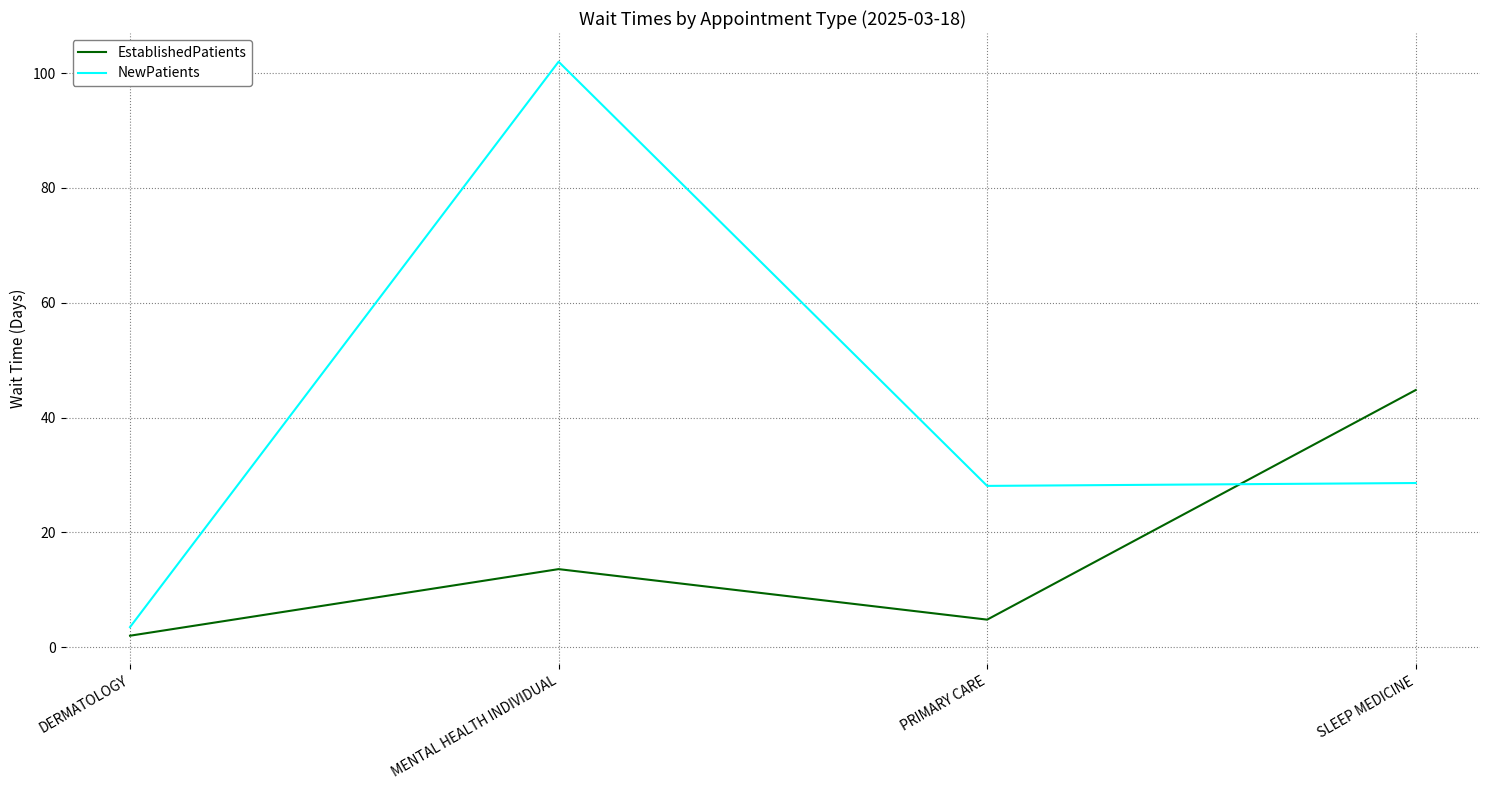

True or false: NewPatients has a value of 151.7 at MENTAL HEALTH INDIVIDUAL.

False